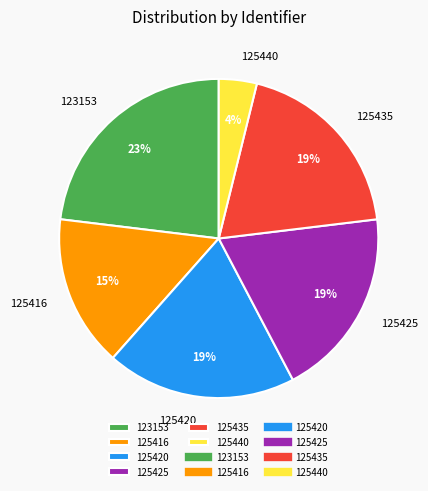

Does 125420 represent more than half of the total?

No